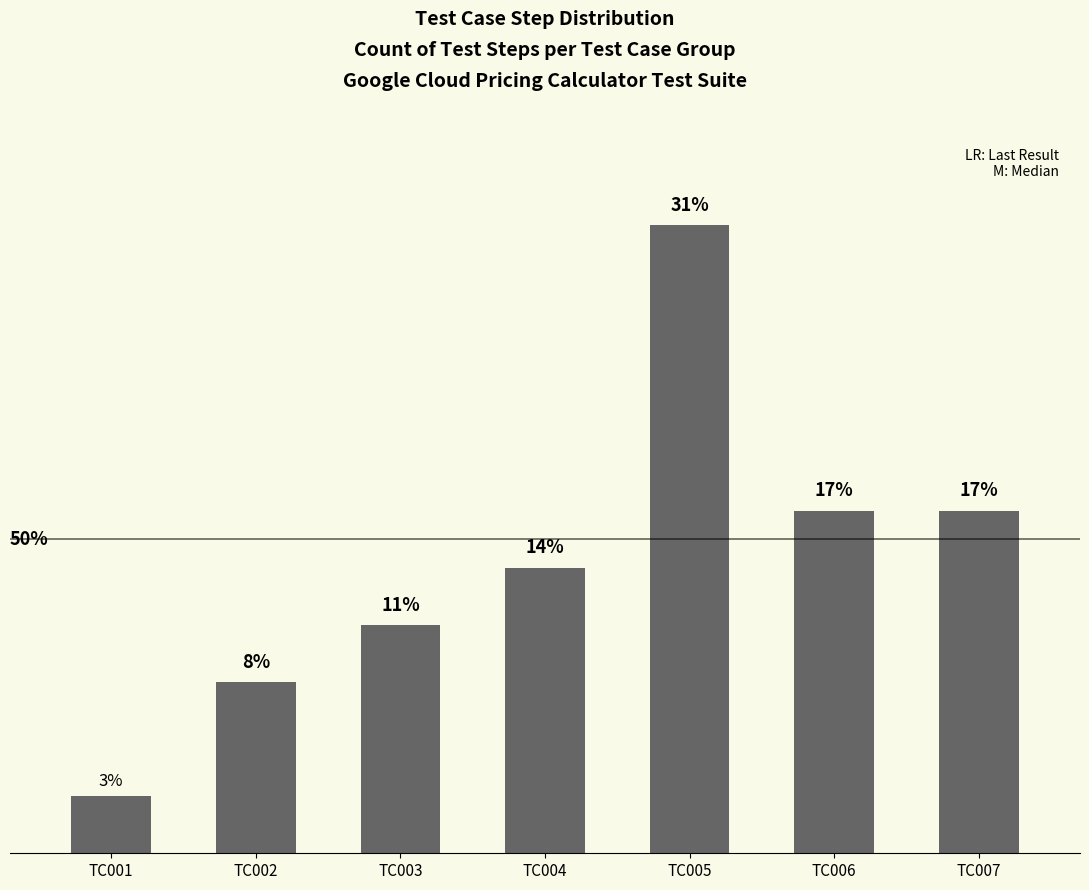

What is the sum of all values?

100.0